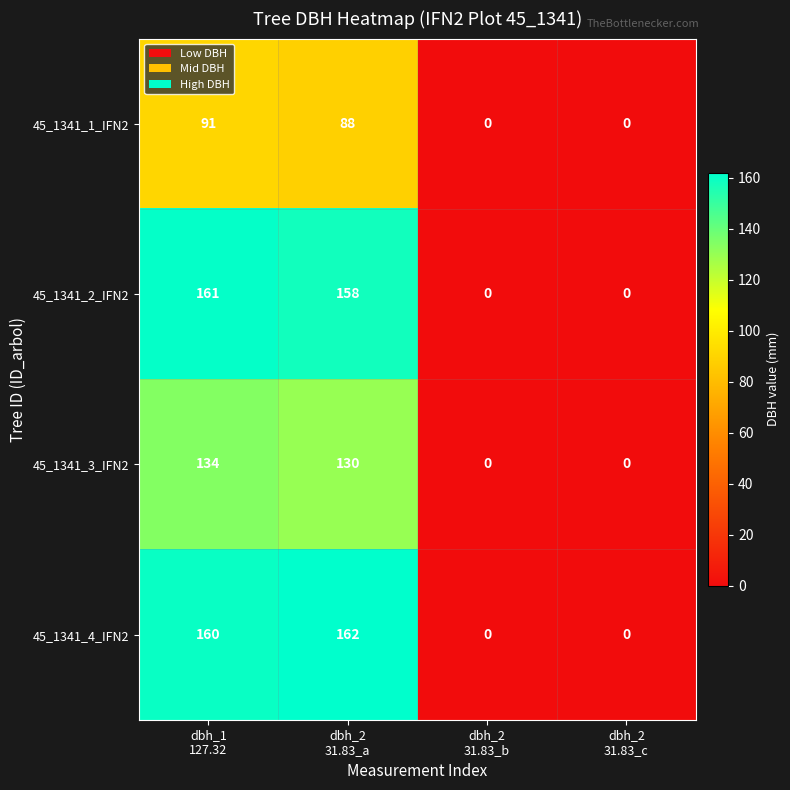

Which series has the largest range (max minus min)?

45_1341_4_IFN2